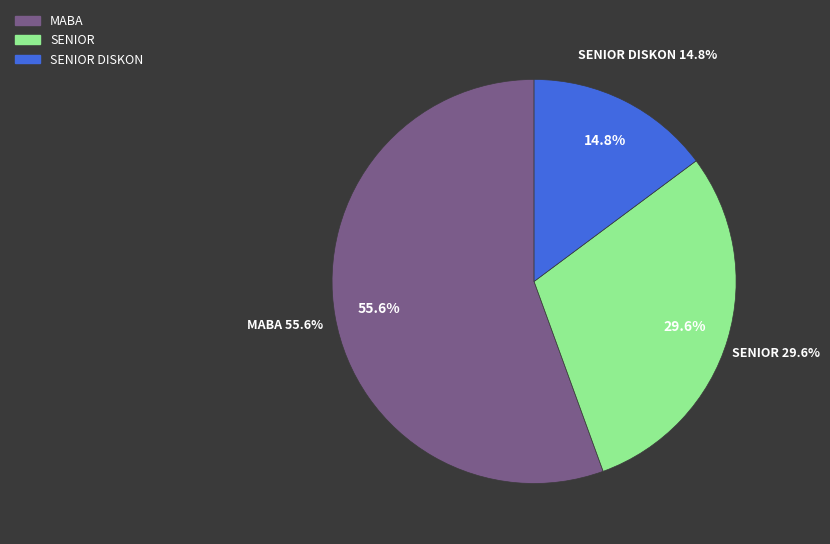

Does SENIOR DISKON account for over 50% of the chart?

No